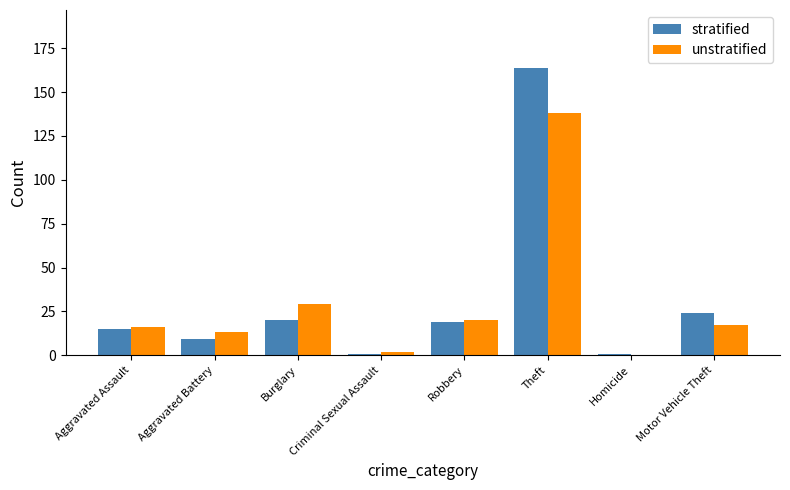

Where is unstratified nearest to the value 69?

Burglary